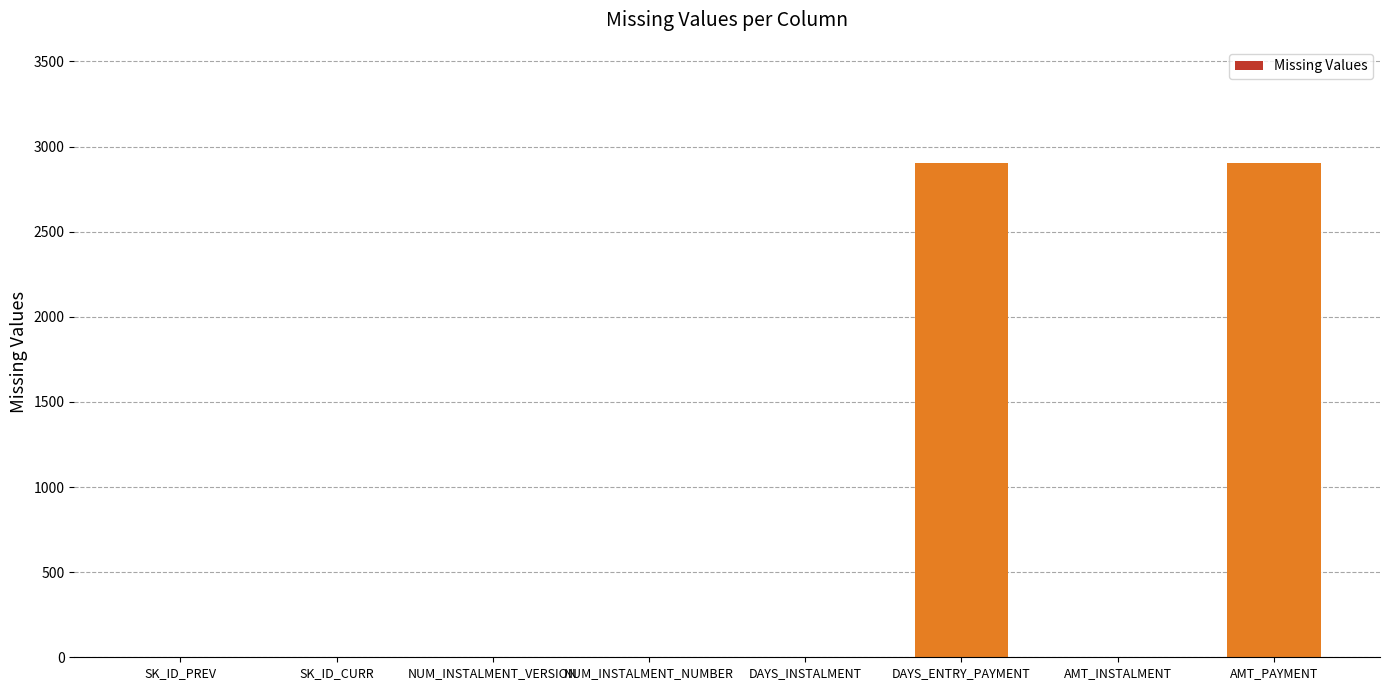

Reading left to right, transcribe all the data shown in this chart.

SK_ID_PREV=0	SK_ID_CURR=0	NUM_INSTALMENT_VERSION=0	NUM_INSTALMENT_NUMBER=0	DAYS_INSTALMENT=0	DAYS_ENTRY_PAYMENT=2905	AMT_INSTALMENT=0	AMT_PAYMENT=2905